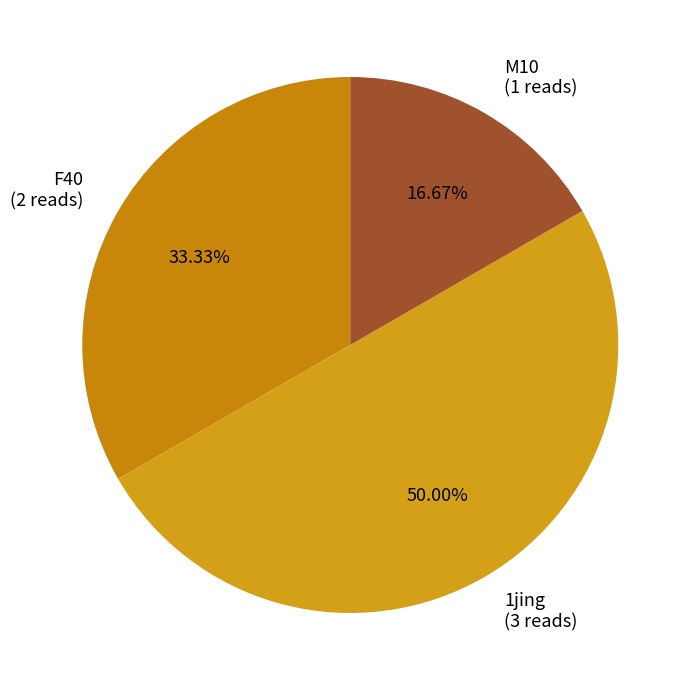

How many slices are in this pie chart?

3